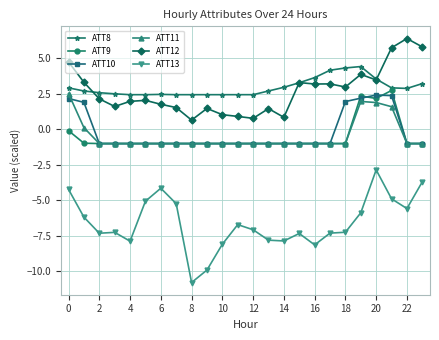

True or false: ATT12 and ATT10 cross at least once.

False